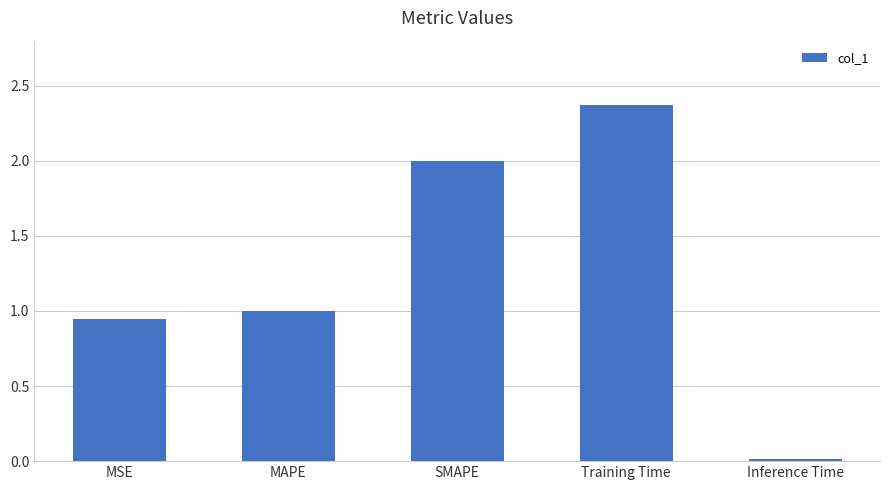

What is the change in value from MSE to Training Time?

+1.4